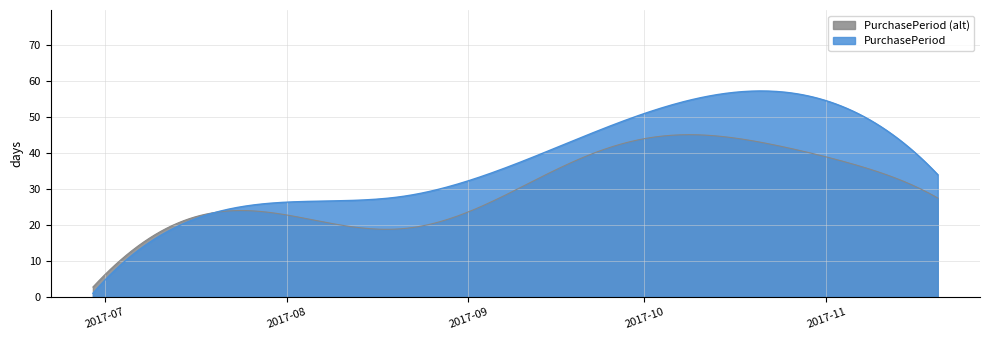

Reading left to right, what are all the values shown in this chart?

2017-06-29=1	2017-07-24=25	2017-08-21=28	2017-10-17=57	2017-11-20=34